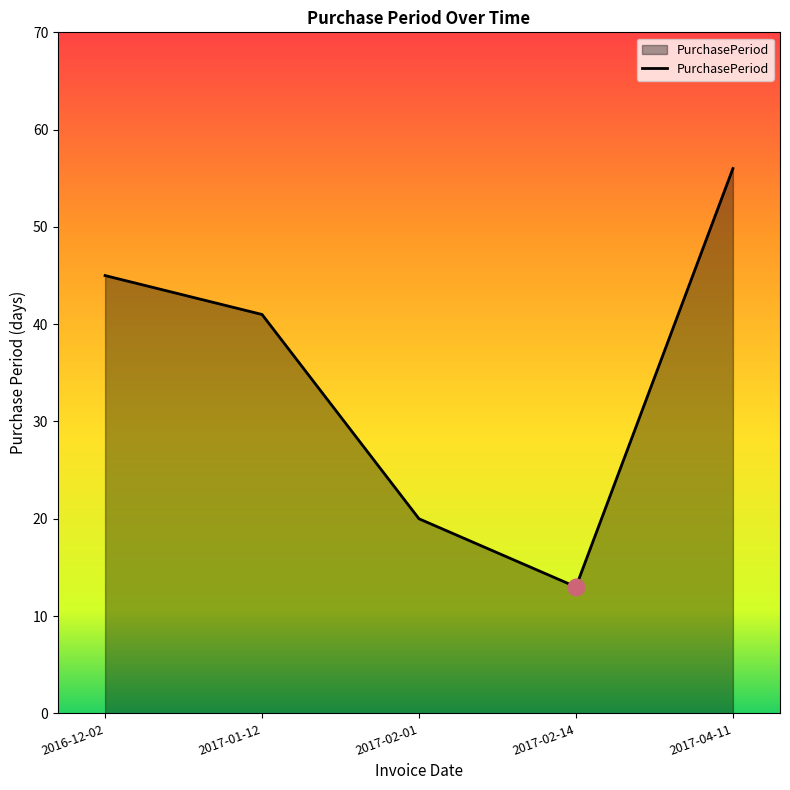

Does the chart display data point markers on the line(s)?

No